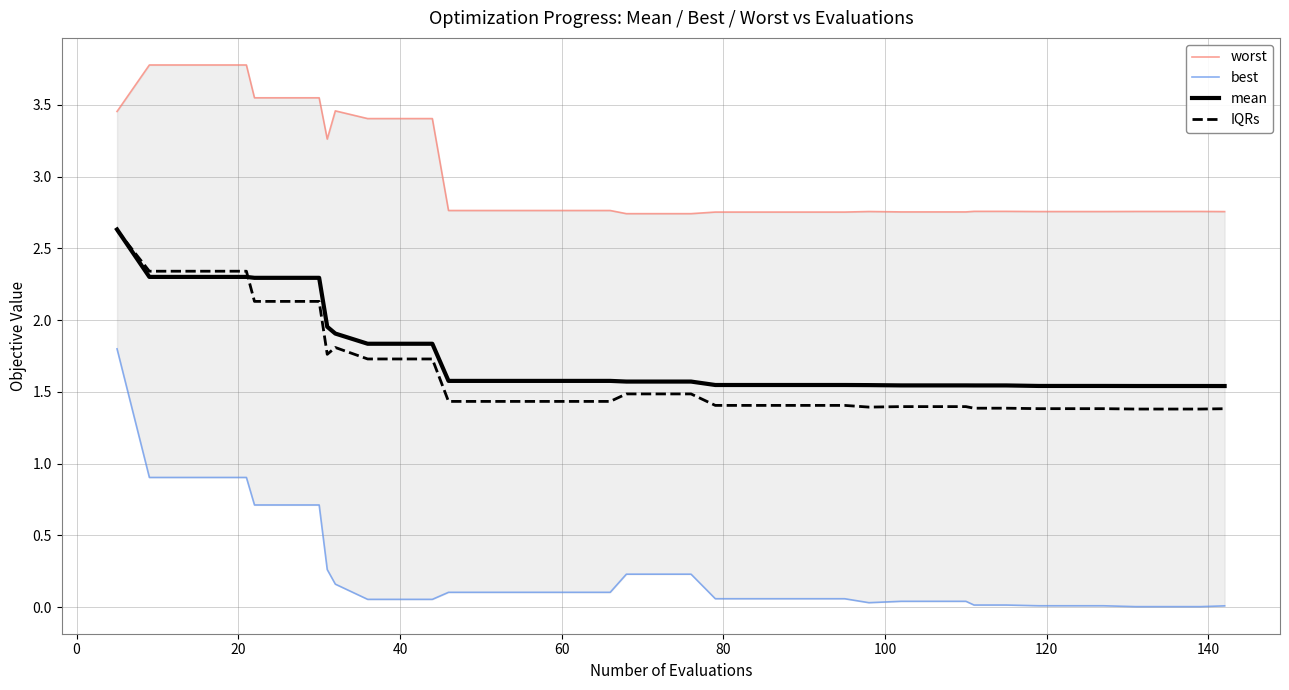

What is the average value of the best series?

0.2